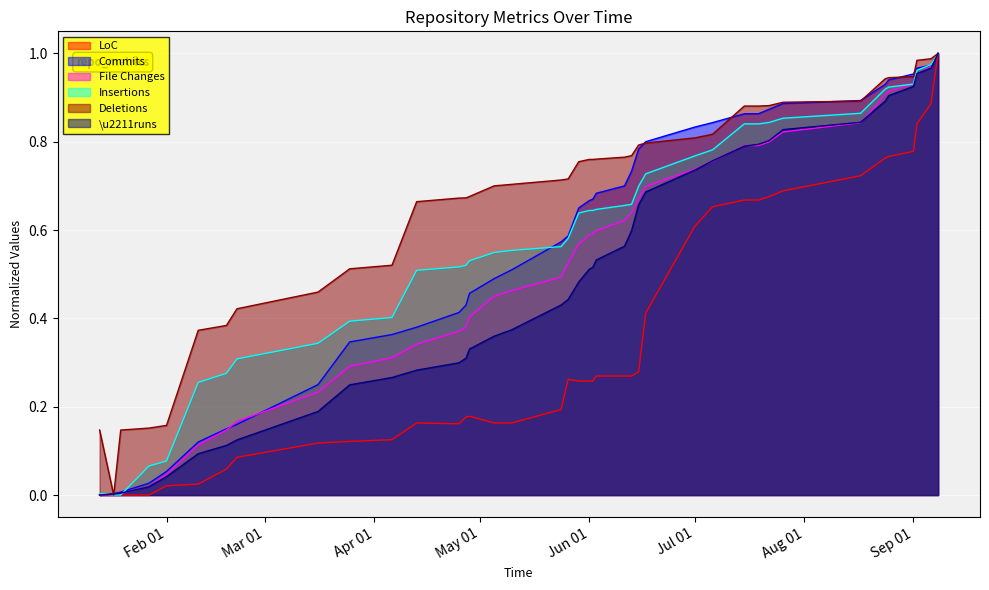

How many interior local valleys does the LoC series have?

1